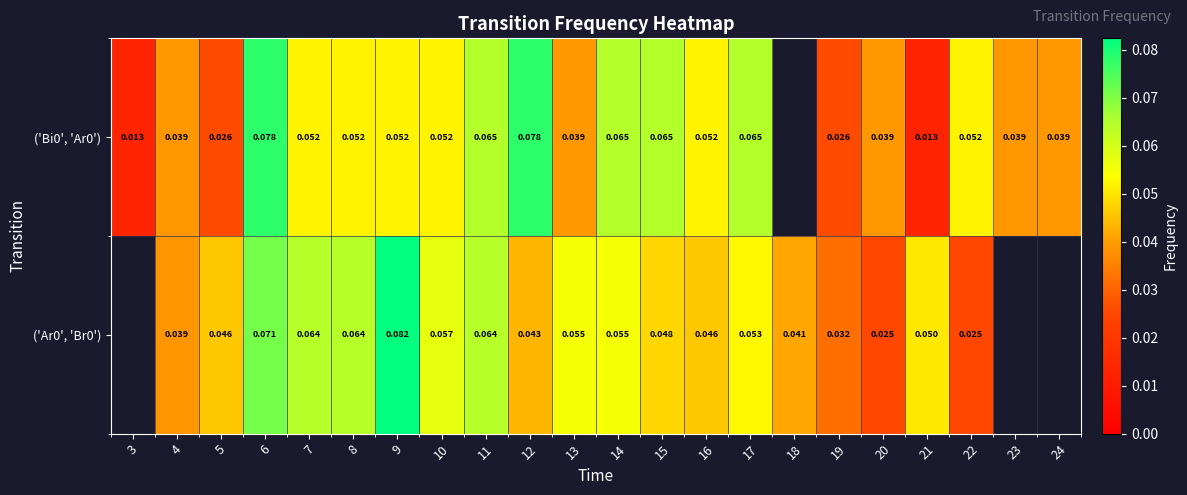

Is the value of ('Ar0', 'Br0') at 16 greater than the value of ('Bi0', 'Ar0') at 6?

No